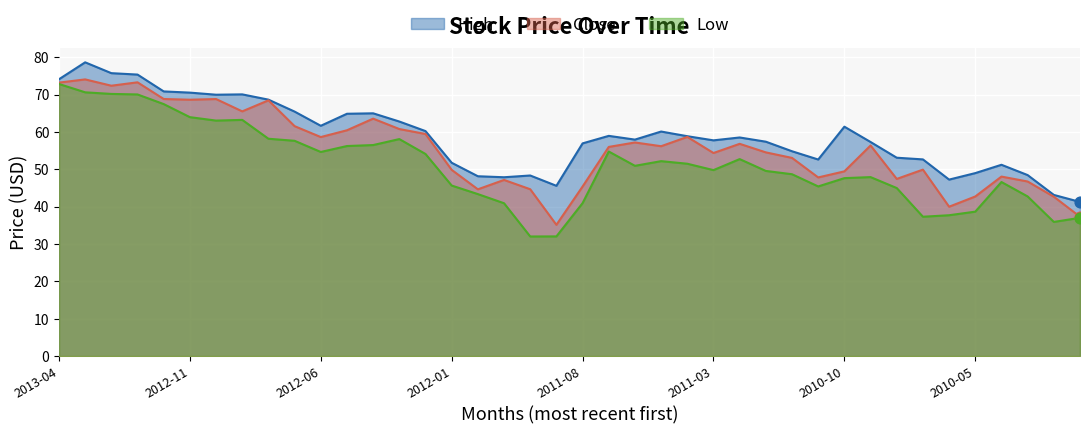

Which series reaches the maximum Y coordinate?

High